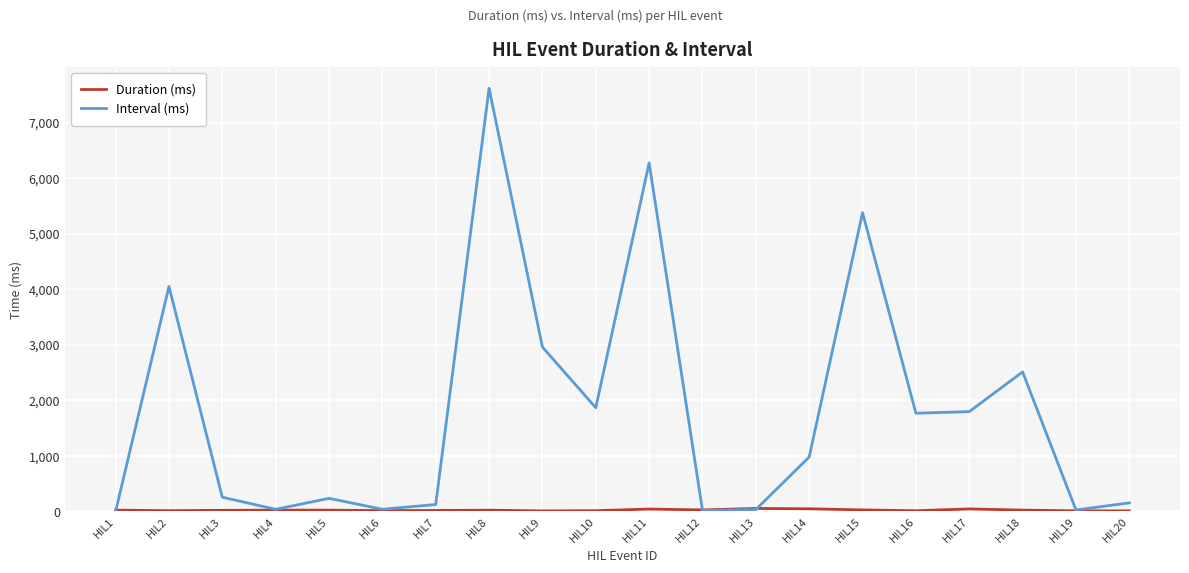

Which series has the largest range (max minus min)?

Interval (ms)